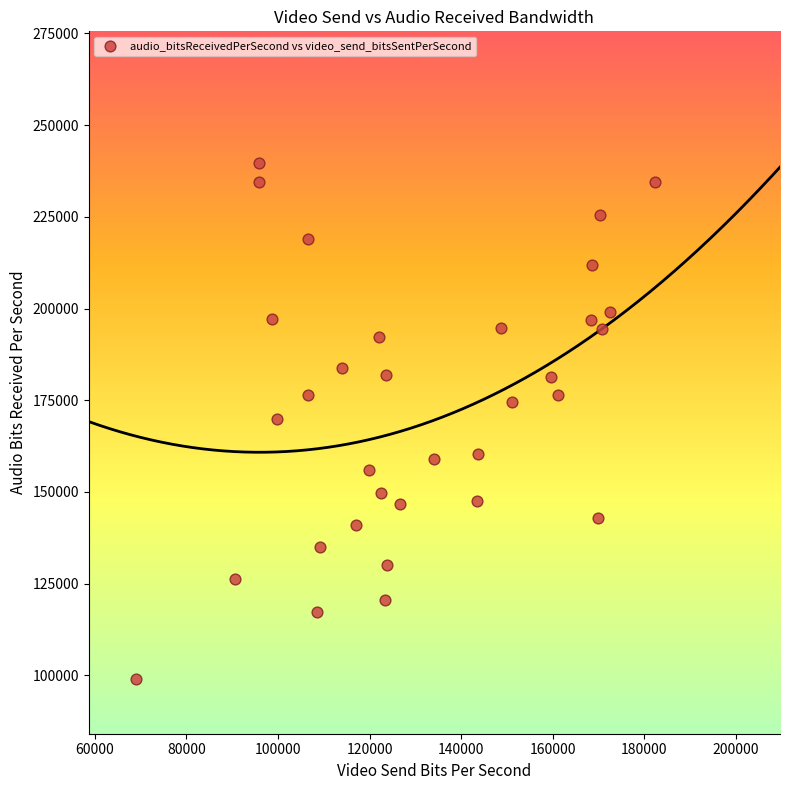

What is the range of Y values (max minus min)?

140683.3